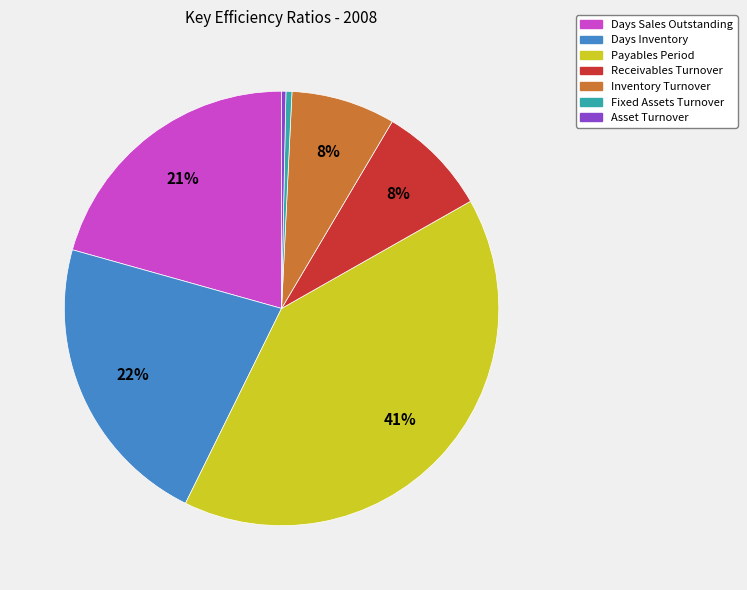

Combined, do Days Inventory and Days Sales Outstanding account for over 50%?

No